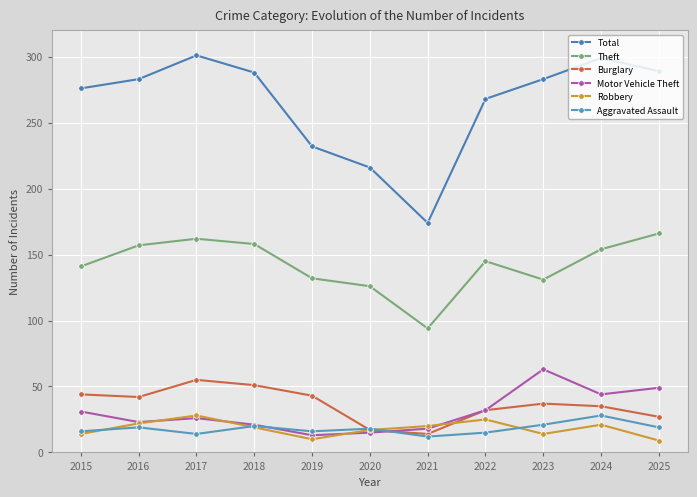

What is the maximum value shown in the chart?

301